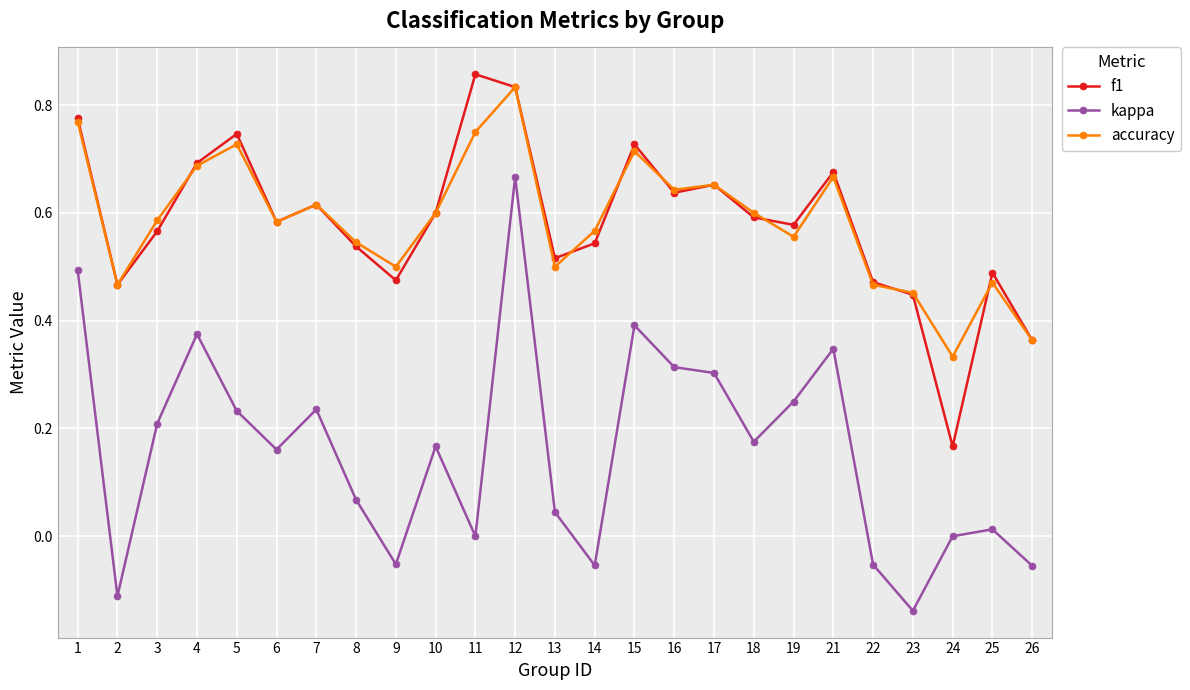

Is it true that f1 equals 0.5 at 8?

True